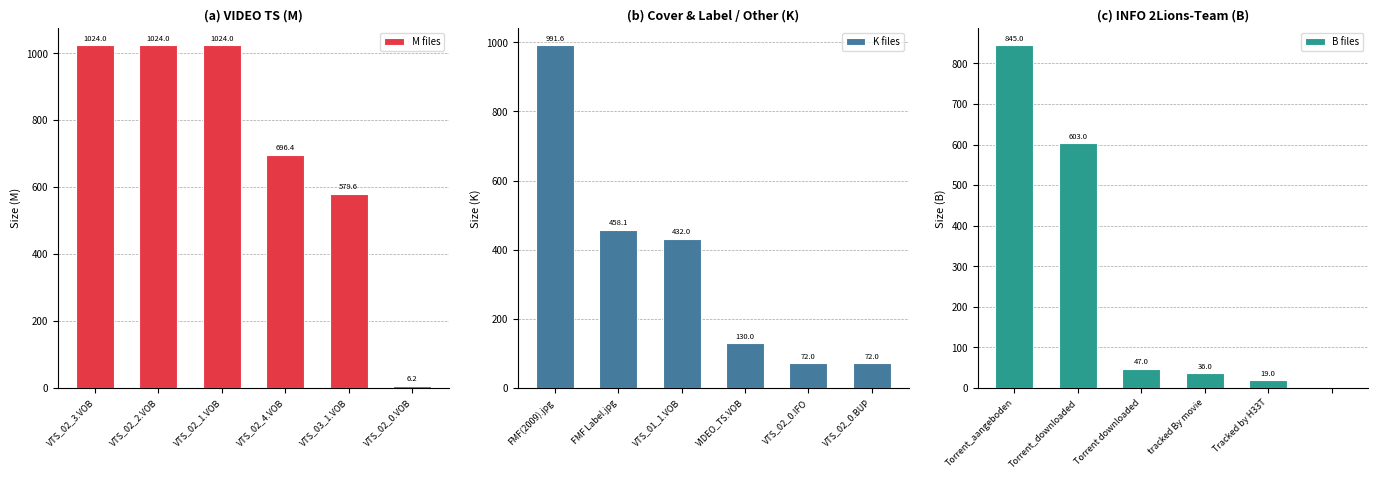

What is the difference between the second highest and second lowest values in the M files series?

444.4